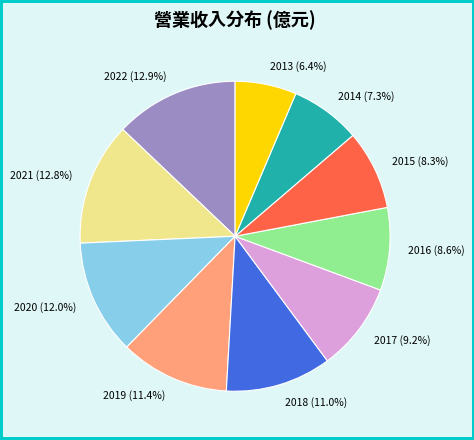

Which category has the smallest portion of the pie?

2013